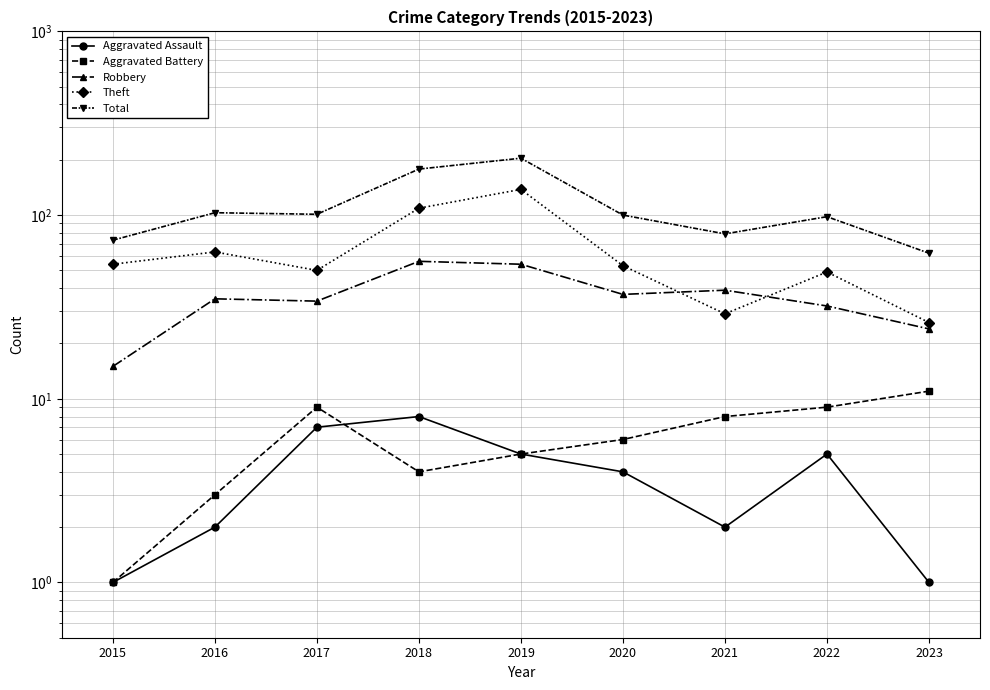

What is the average value of the Aggravated Assault series?

4